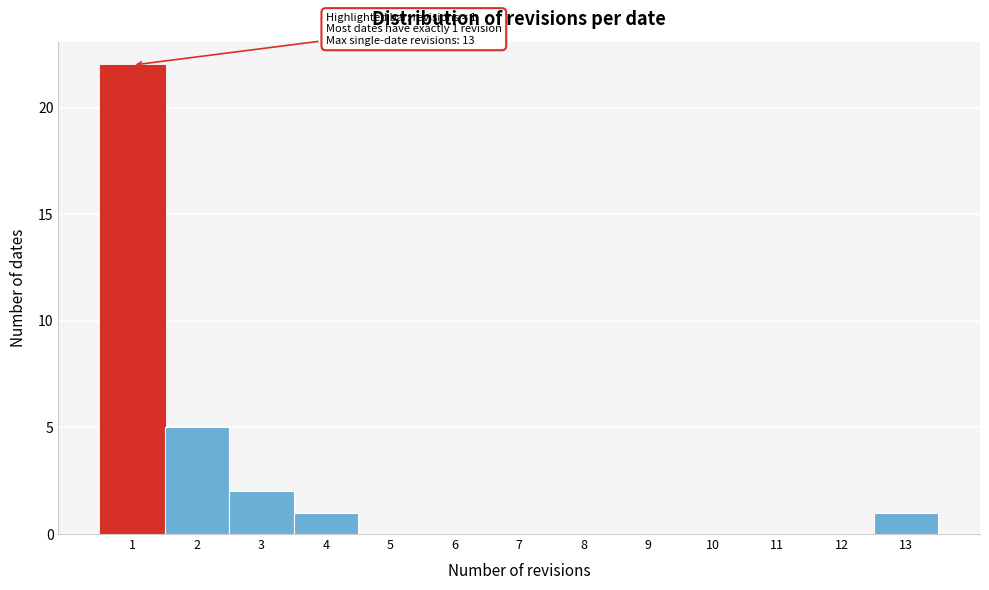

Which range on the x-axis has the tallest bar?

0.5 to 1.5